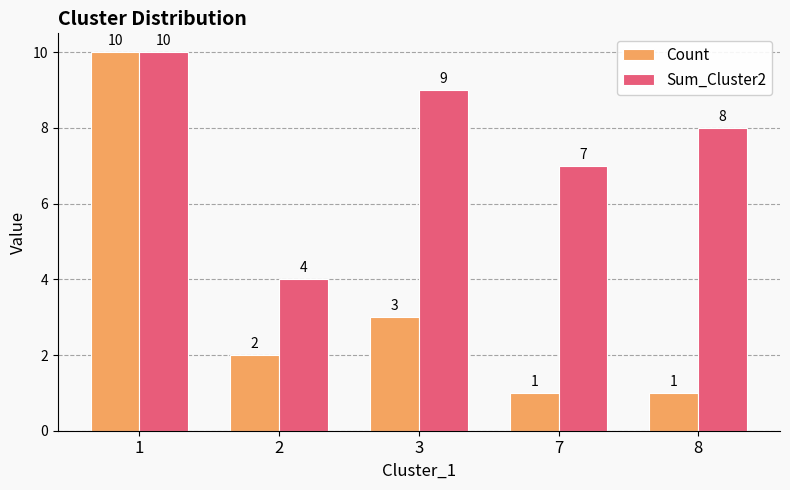

At which category does the chart reach its peak across all series?

1